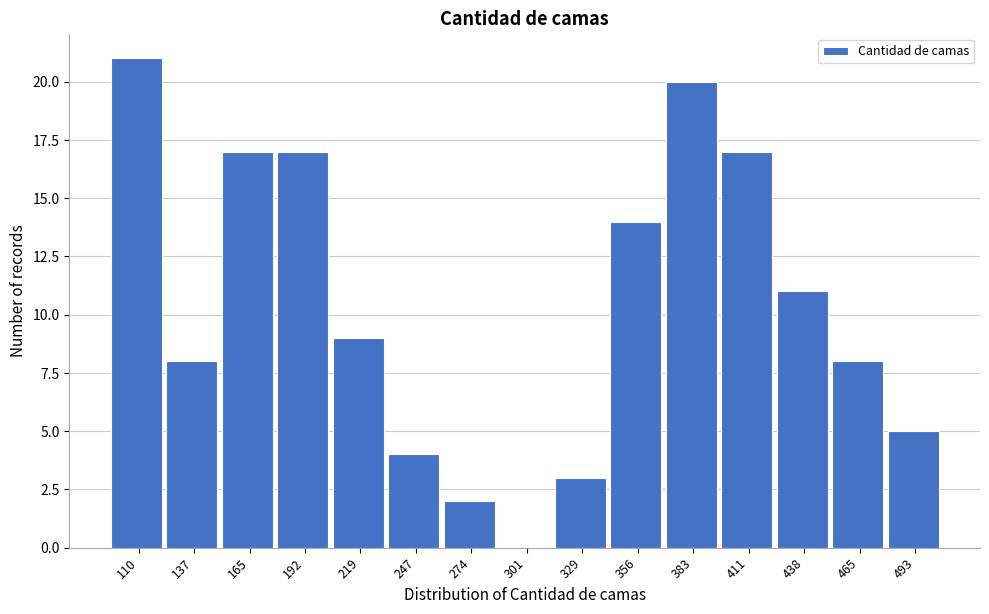

Reading right to left, list all the values displayed in this chart.

493=5	465=8	438=11	411=17	383=20	356=14	329=3	301=0	274=2	247=4	219=9	192=17	165=17	137=8	110=21